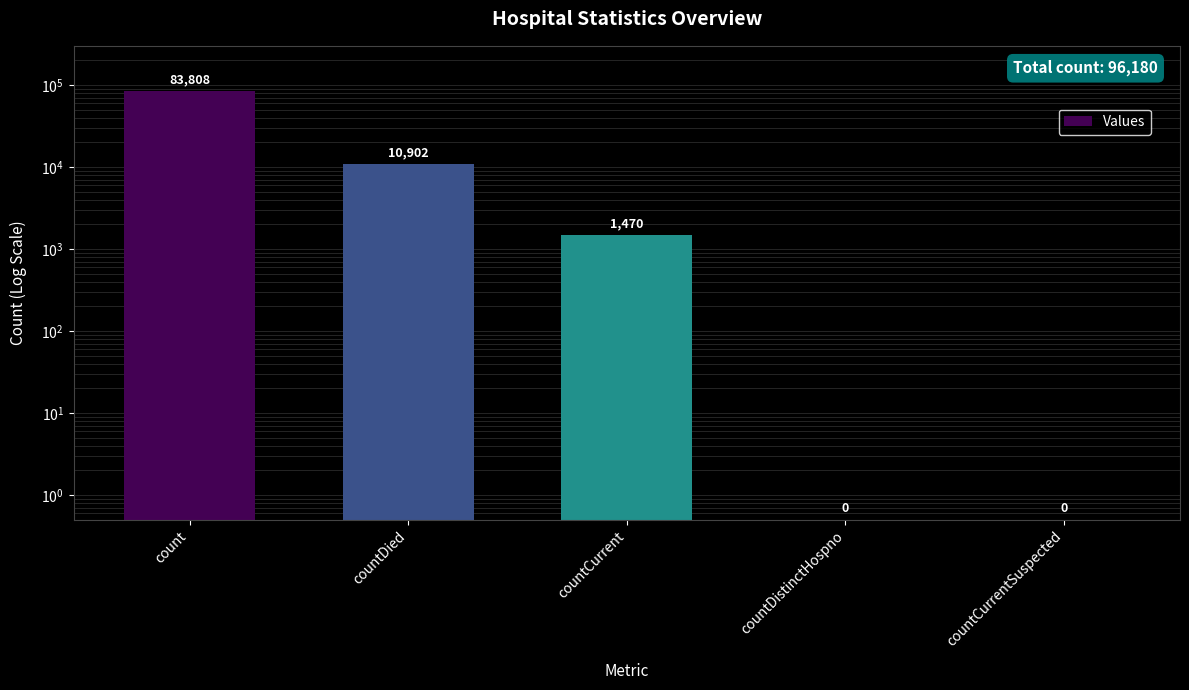

True or false: the data shows 0.7 at countCurrentSuspected.

False